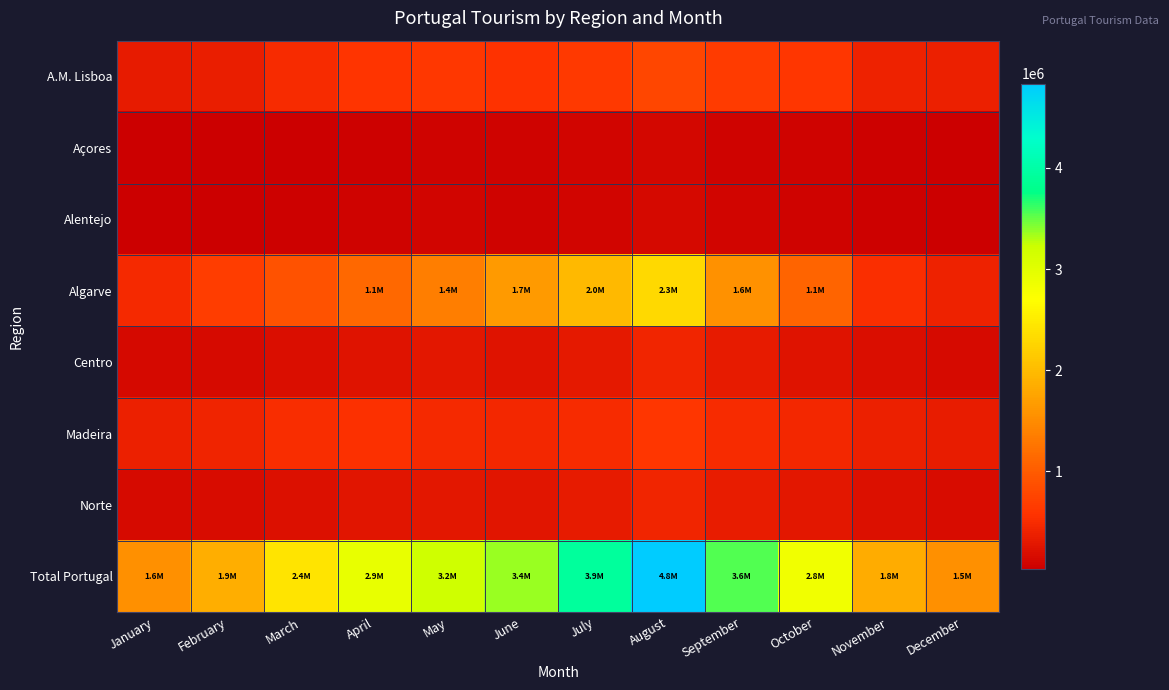

What is the total value across all series at September?

7102076